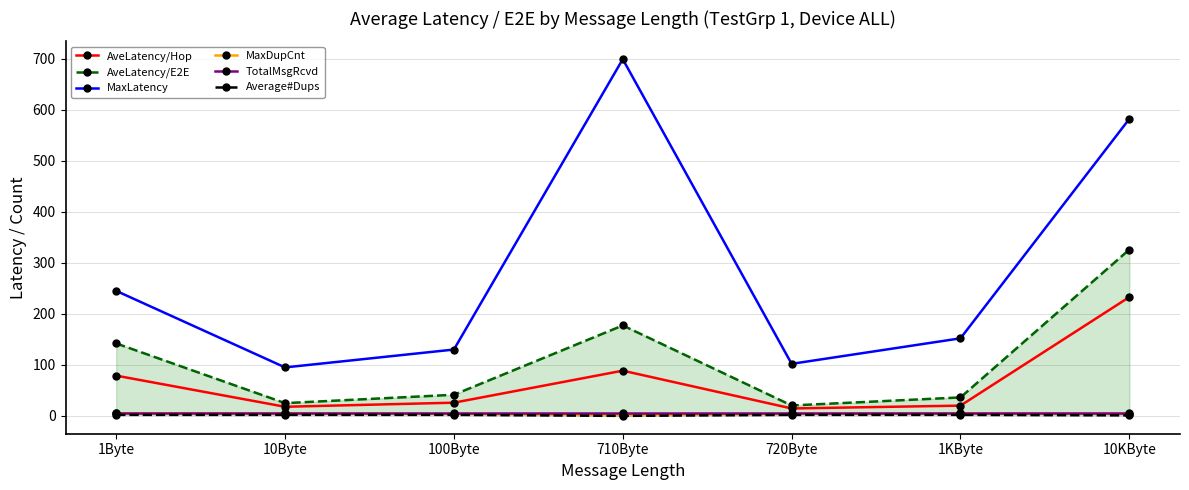

What position from the right is 10Byte?

6